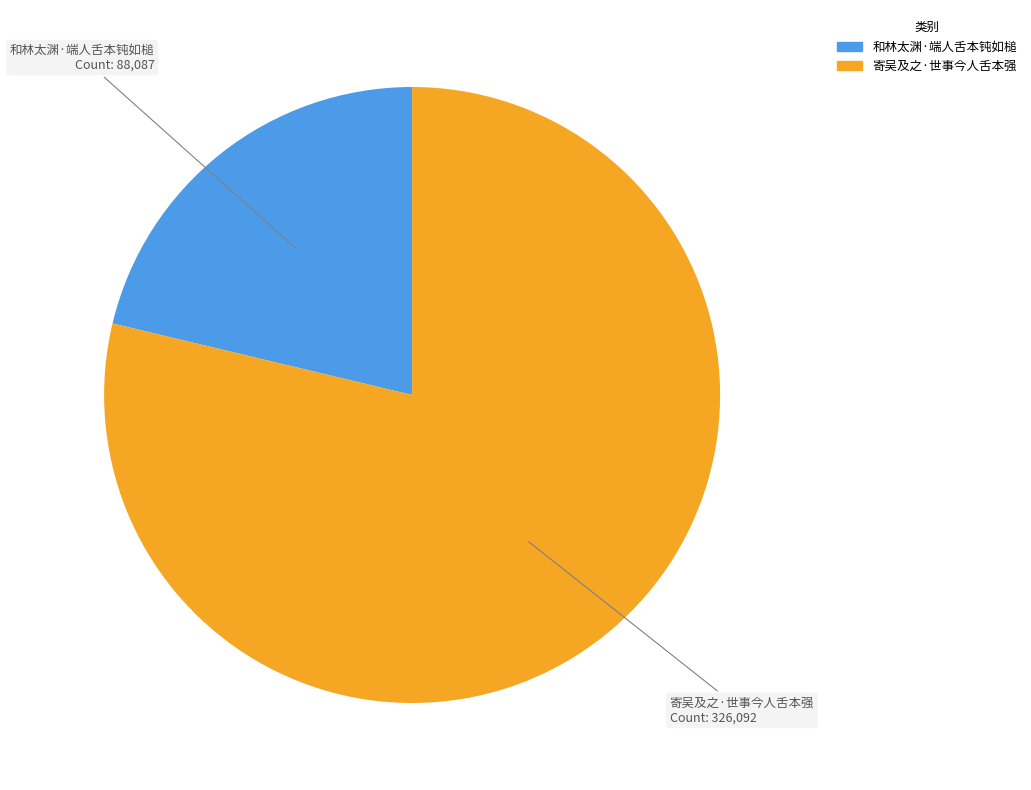

Count the number of slices in the pie.

2